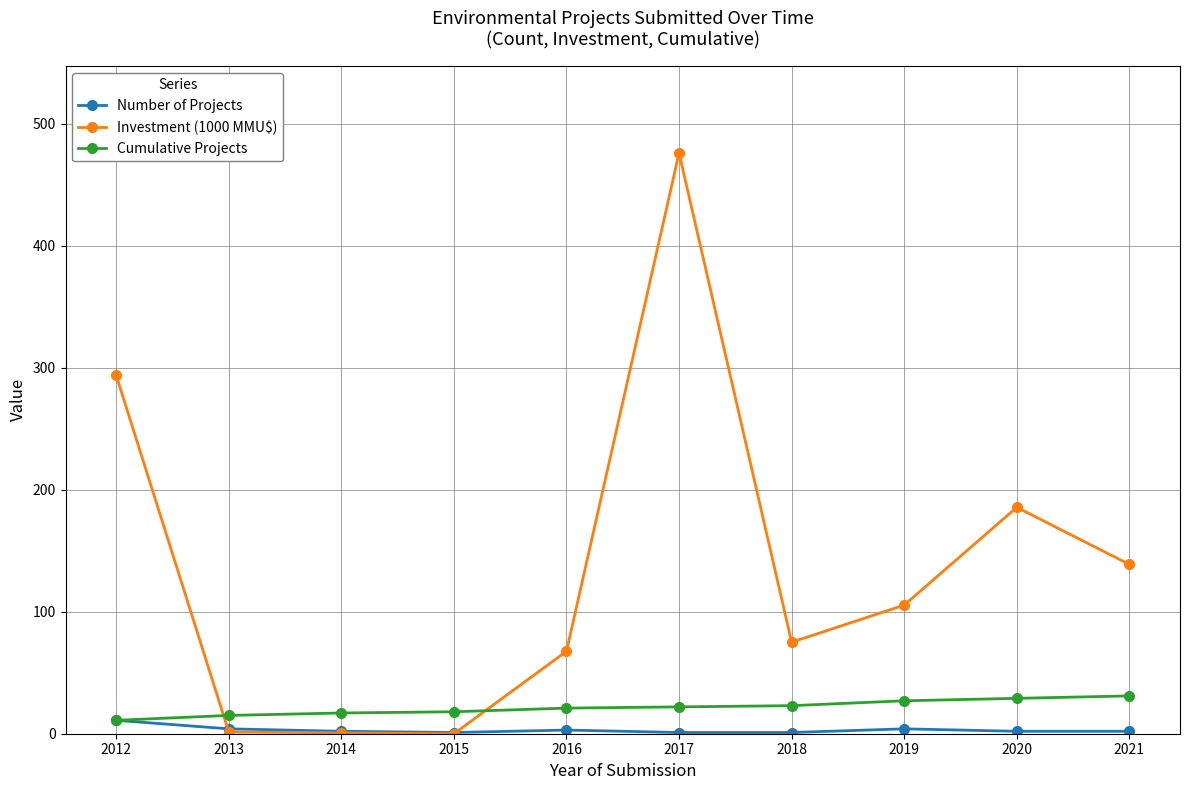

The value of Investment (1000 MMU$) at 2017 is 476.0. True or false?

True